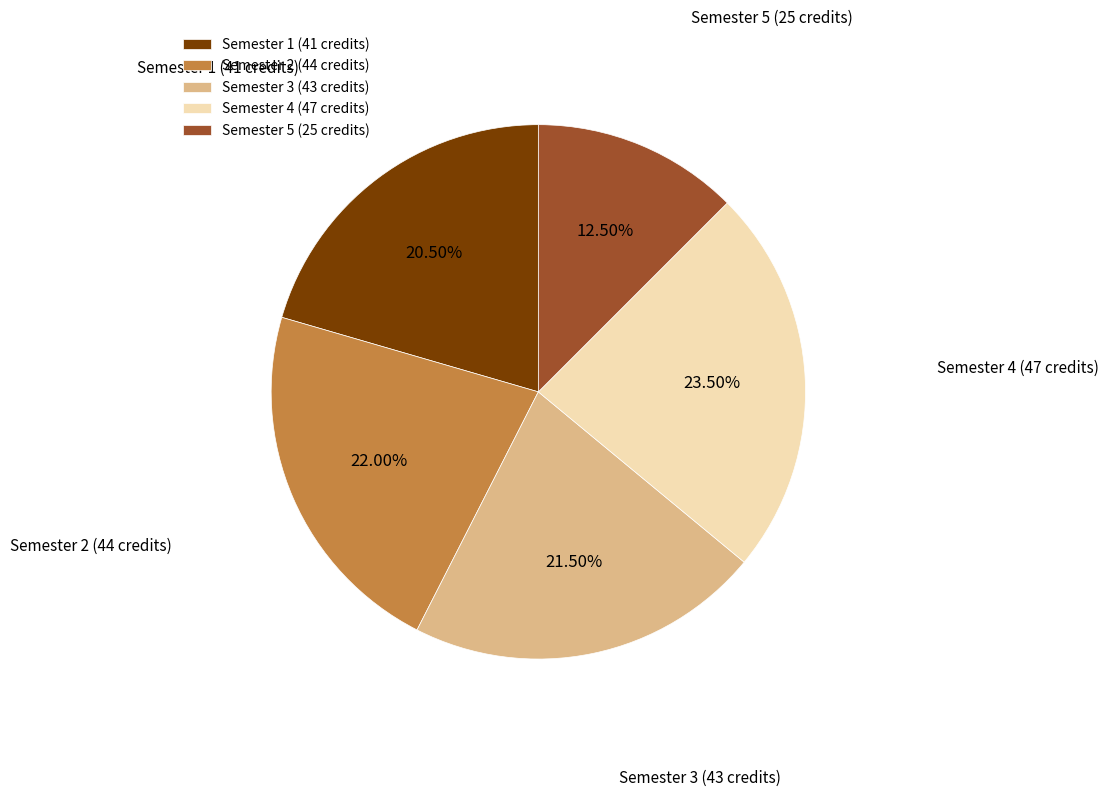

To the nearest percent, what is the average slice percentage?

20%